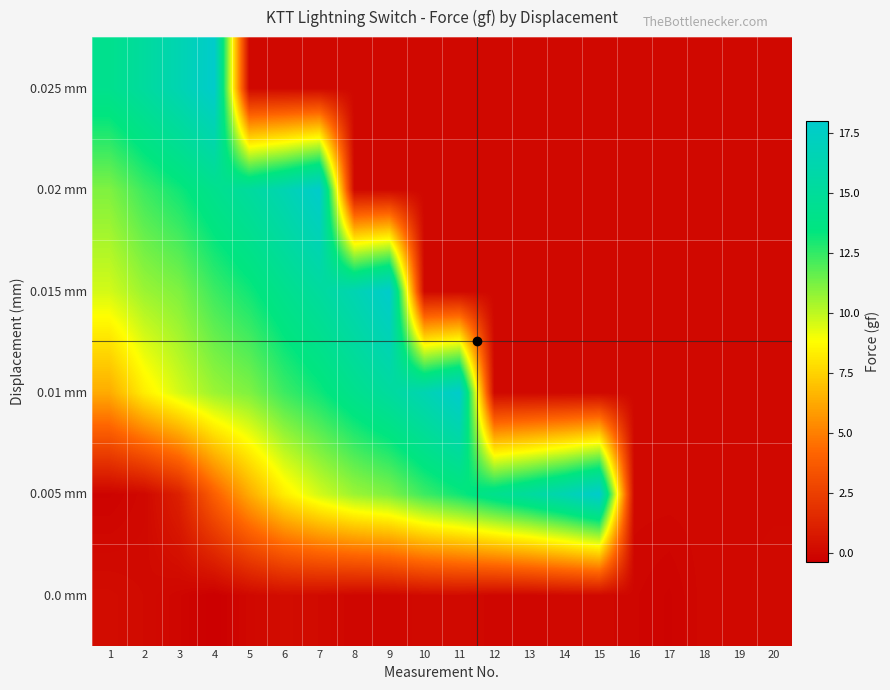

Rank the series at 1 from lowest to highest value.

0.005 mm, 0.0 mm, 0.01 mm, 0.015 mm, 0.02 mm, 0.025 mm